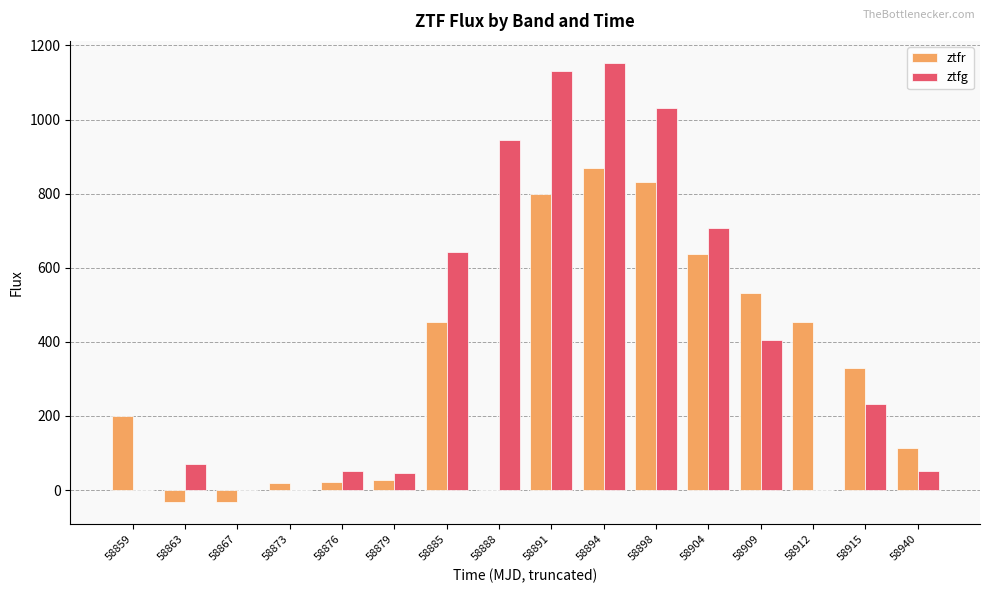

What are all the series names shown in the legend?

ztfr, ztfg